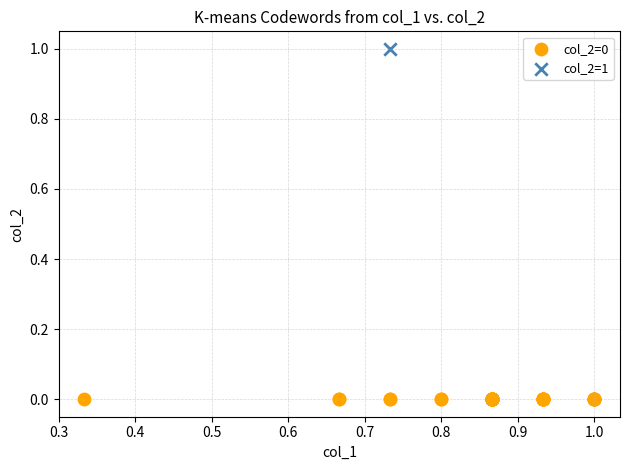

What are all the series names shown in the legend?

col_2=0, col_2=1